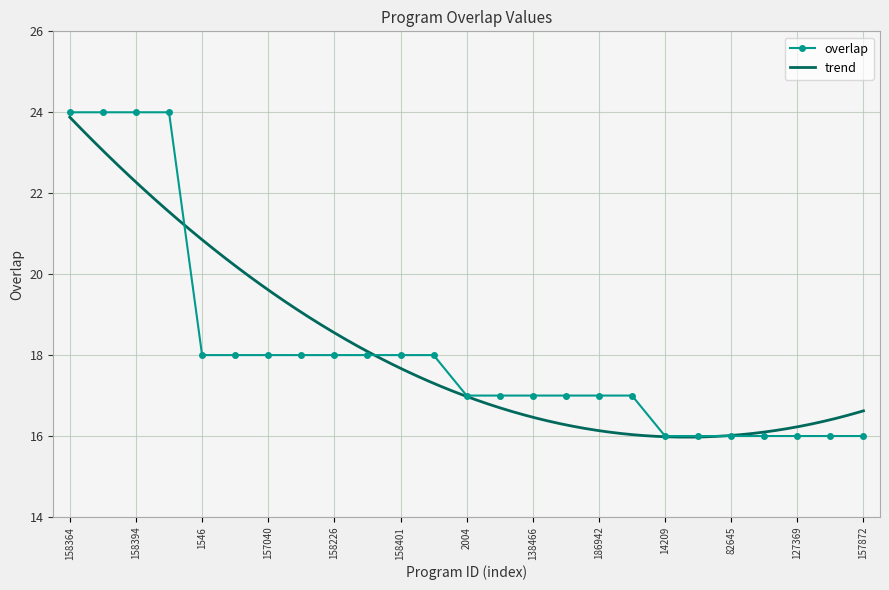

What is the label of the 10th point from the left?

158252